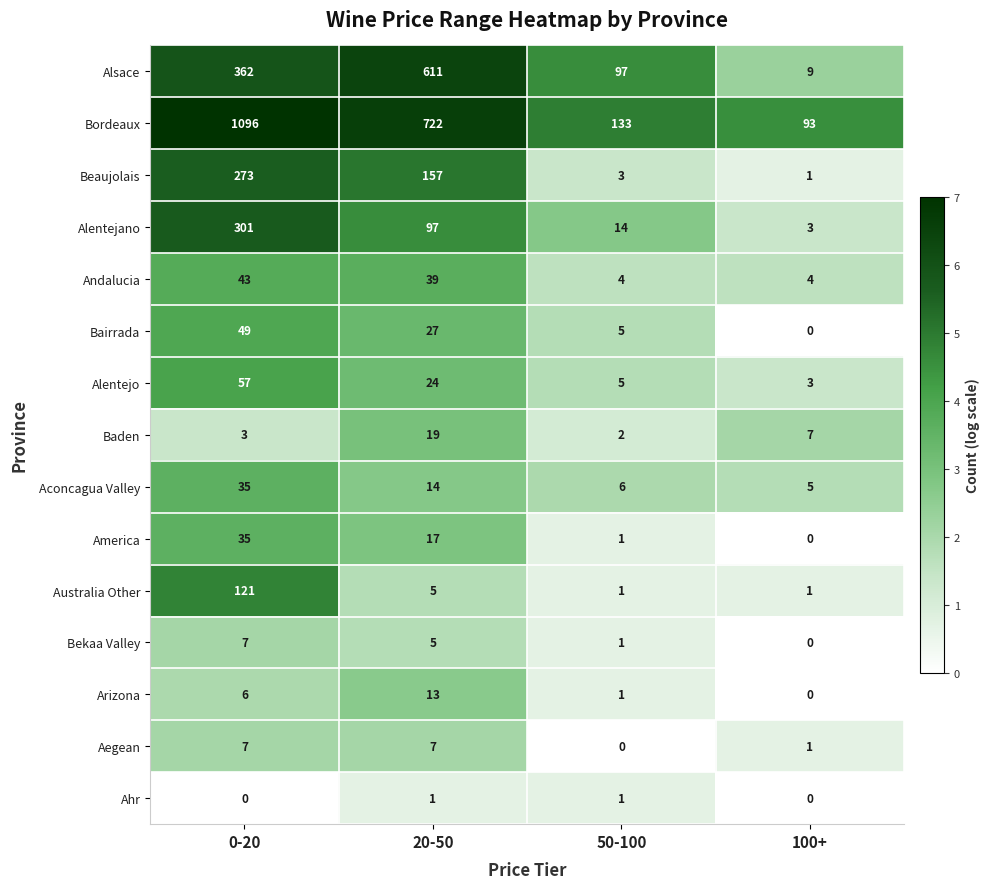

The value of Bairrada at 0-20 is 11. True or false?

False